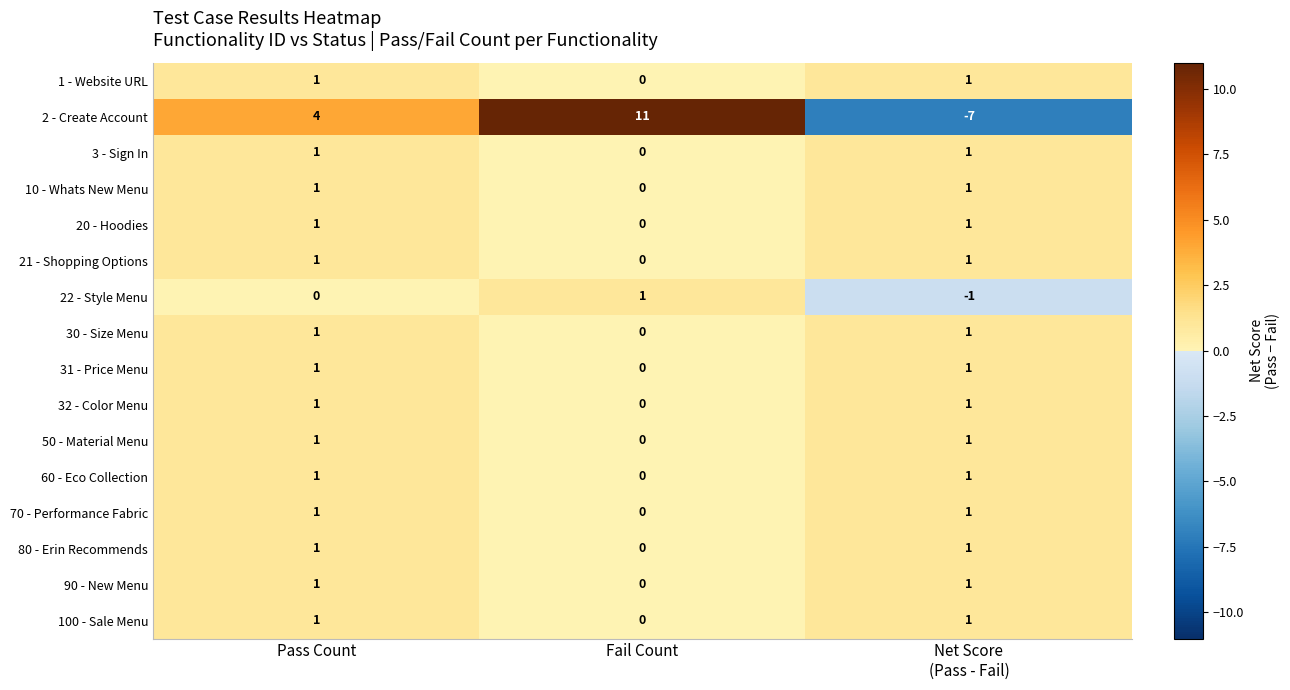

What is the sum of the 2 - Create Account values at Pass Count and Fail Count?

15